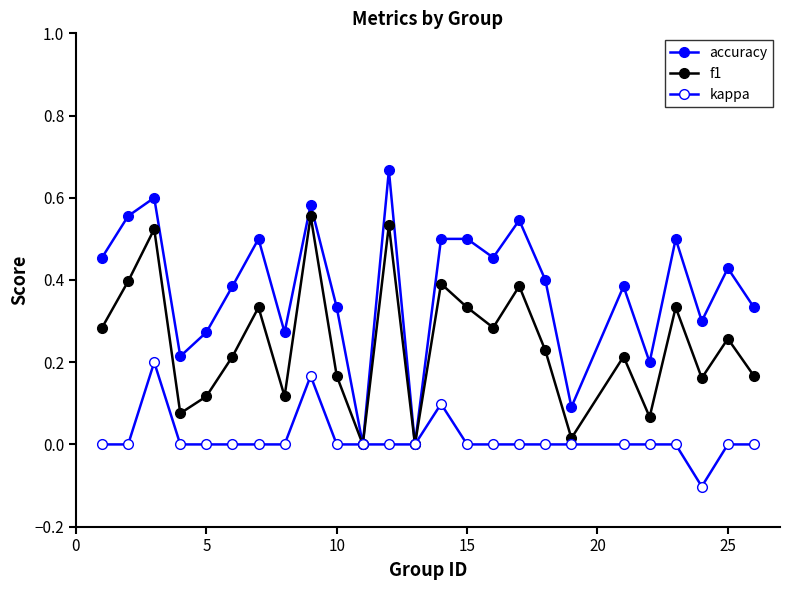

List the series in order of their overall mean, lowest first.

kappa, f1, accuracy